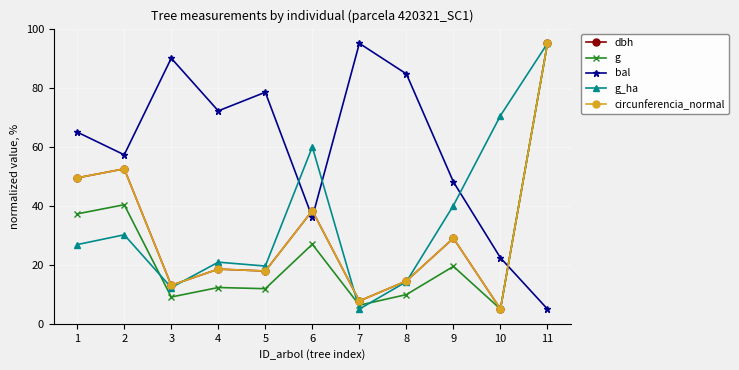

How many interior local peaks does the bal series have?

3